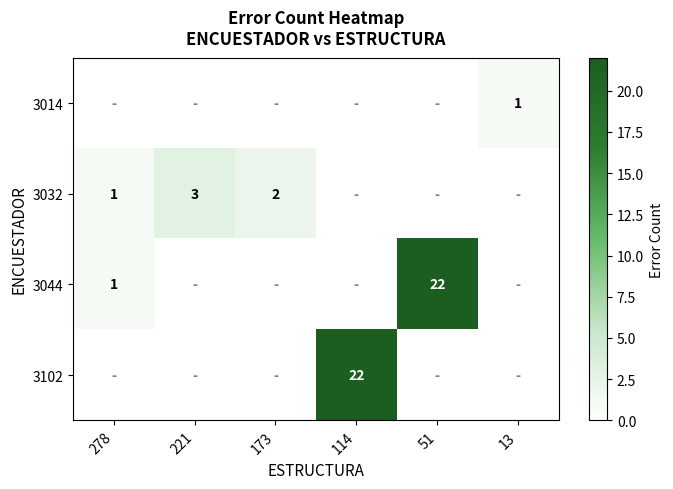

The value of 3044 at 278 is 0. True or false?

False